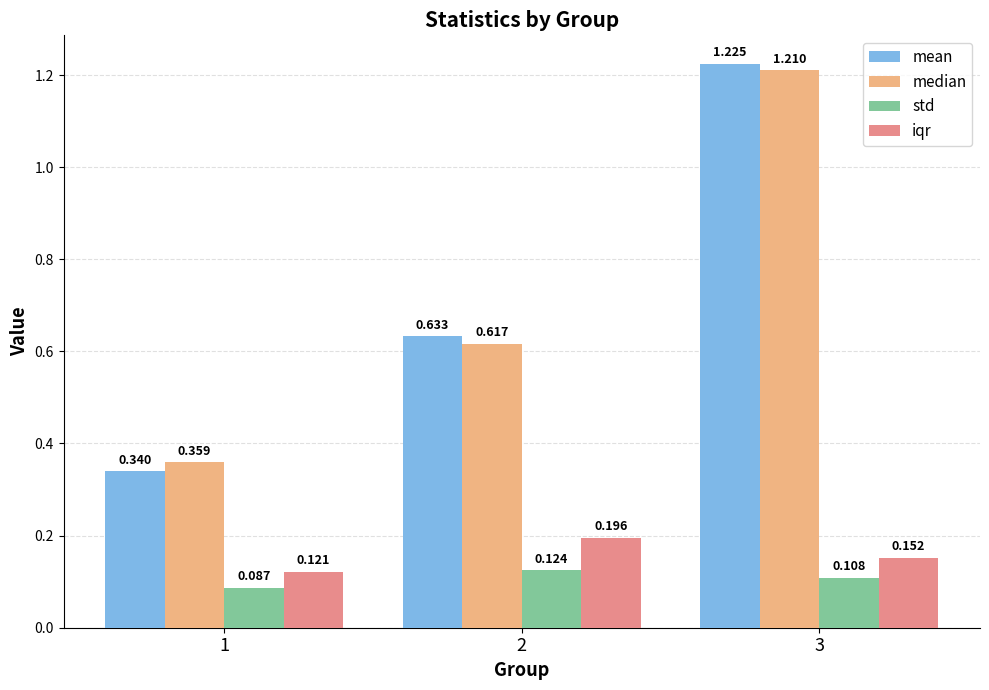

At how many categories does at least one series exceed 1?

1